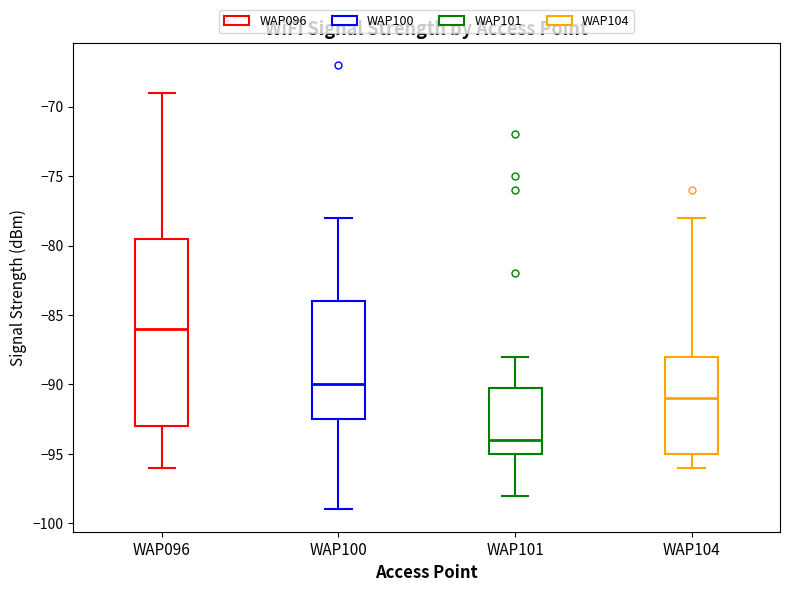

Reading left to right, transcribe this box plot: for each box, give where its median line is, the range the box spans, and where its two whiskers end, as read against the y-axis. The values are not printed on the chart, so give them approximately, as read against the axis.

WAP096: median -86.0, box -93.0 to -79.5, whiskers -96.0 to -69.0
WAP100: median -90.0, box -92.5 to -84.0, whiskers -99.0 to -78.0
WAP101: median -94.0, box -95.0 to -90.0, whiskers -98.0 to -88.0
WAP104: median -91.0, box -95.0 to -88.0, whiskers -96.0 to -78.0